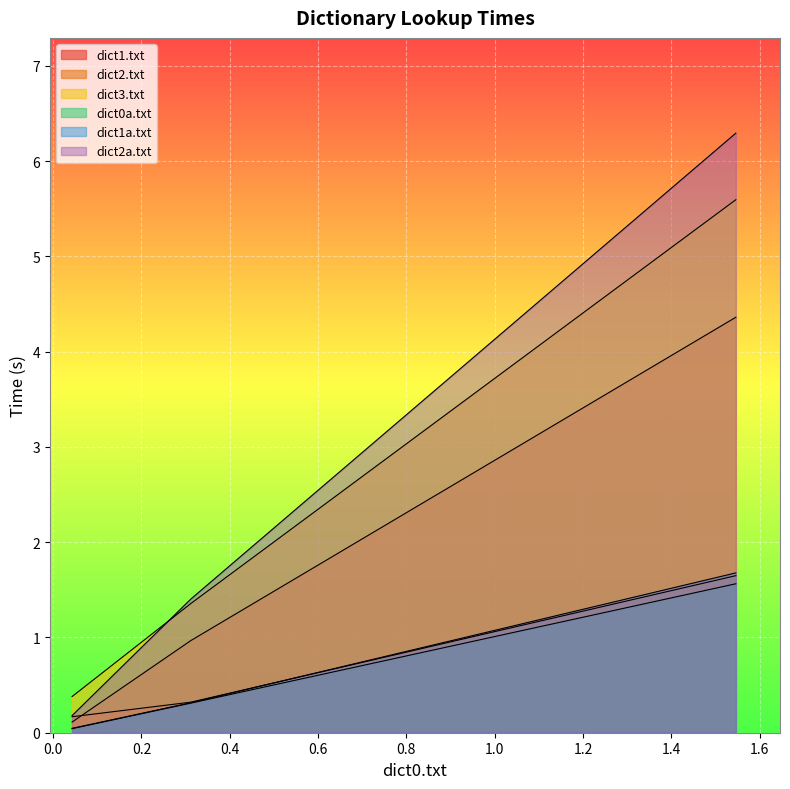

Reading left to right, what are all the values shown in this chart?

dict1.txt: 0.2	0.3	1.6
dict2.txt: 0.1	1.0	4.4
dict3.txt: 0.4	1.4	5.6
dict0a.txt: 0.0	0.3	1.6
dict1a.txt: 0.0	0.3	1.7
dict2a.txt: 0.2	1.4	6.3